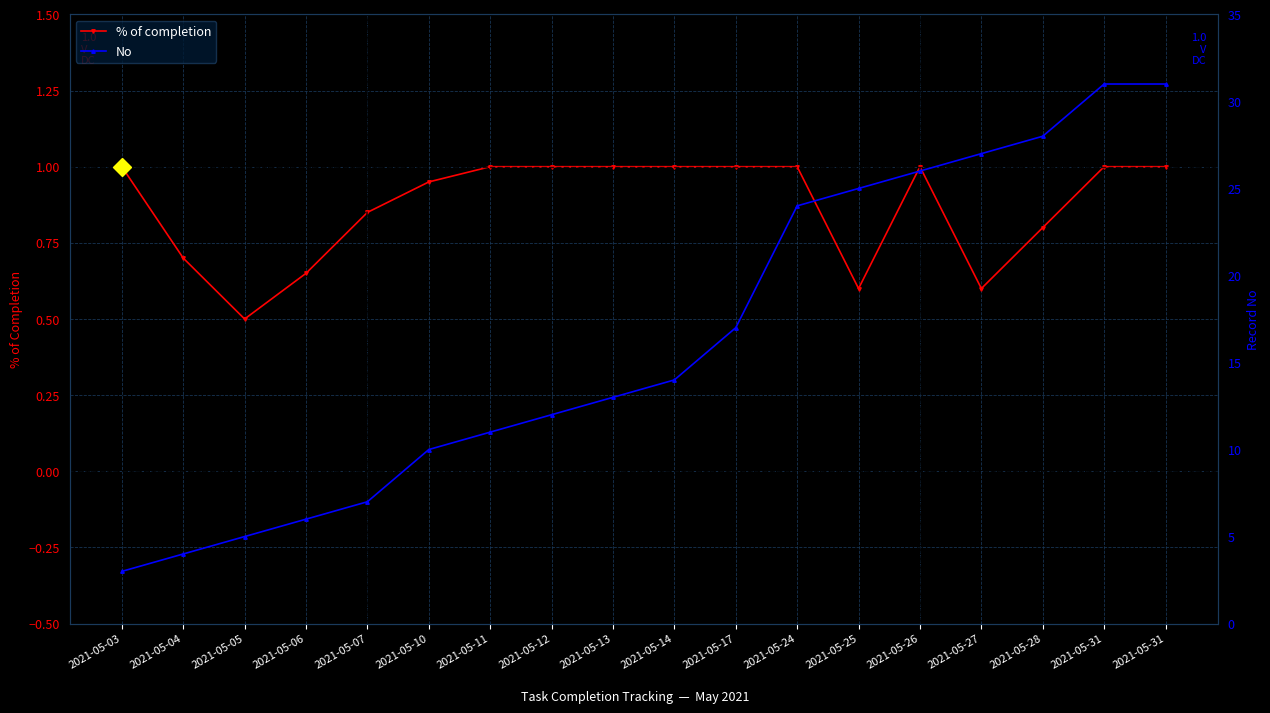

At which label is No closest to 17?

2021-05-17